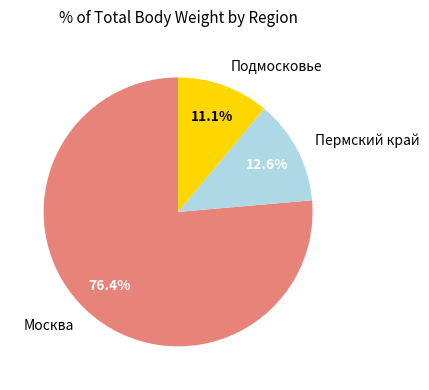

What is the smallest slice in the pie chart?

Подмосковье